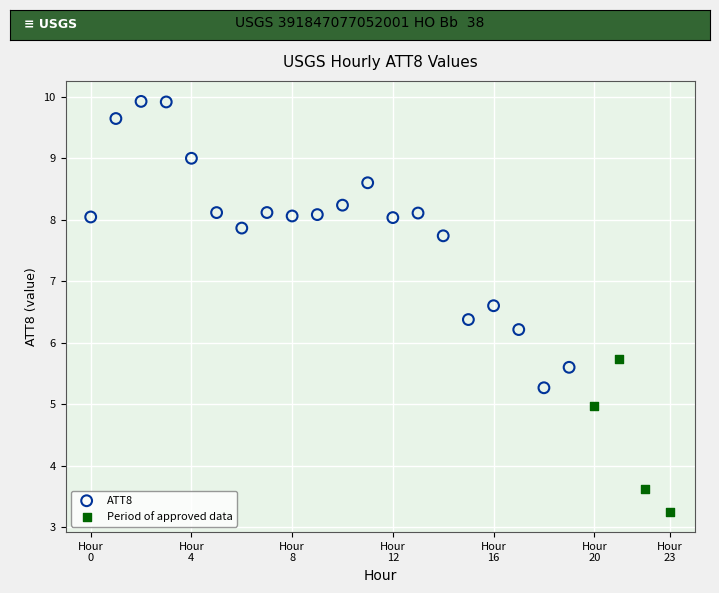

Which series has the largest Y range (max minus min)?

ATT8